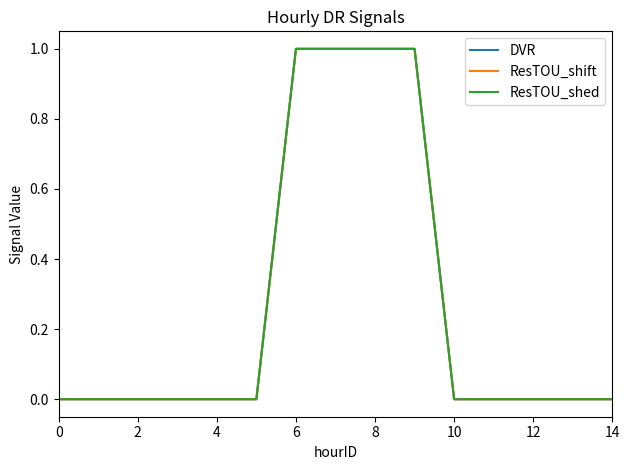

Reading left to right, list all the values displayed in this chart.

DVR: 0	0	0	0	0	0	1	1	1	1	0	0	0	0	0
ResTOU_shift: 0	0	0	0	0	0	1	1	1	1	0	0	0	0	0
ResTOU_shed: 0	0	0	0	0	0	1	1	1	1	0	0	0	0	0